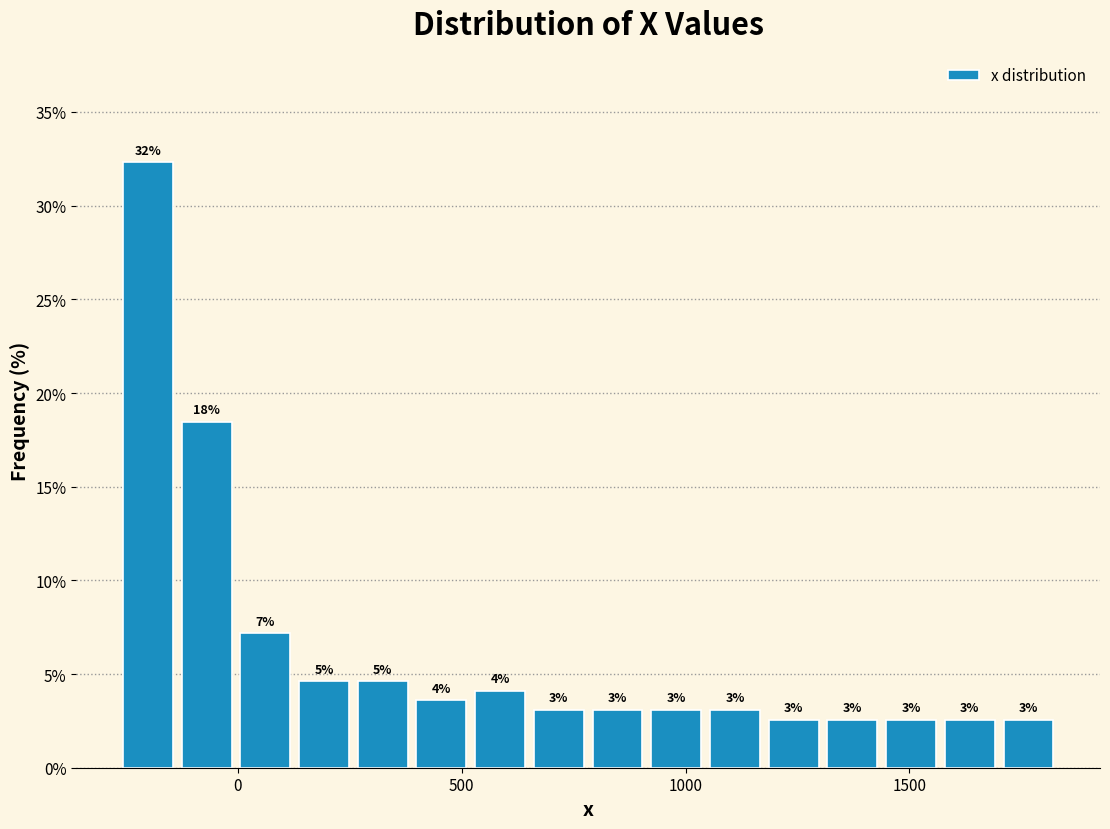

Read against the x-axis, roughly where is the centre of the tallest bar?

-200